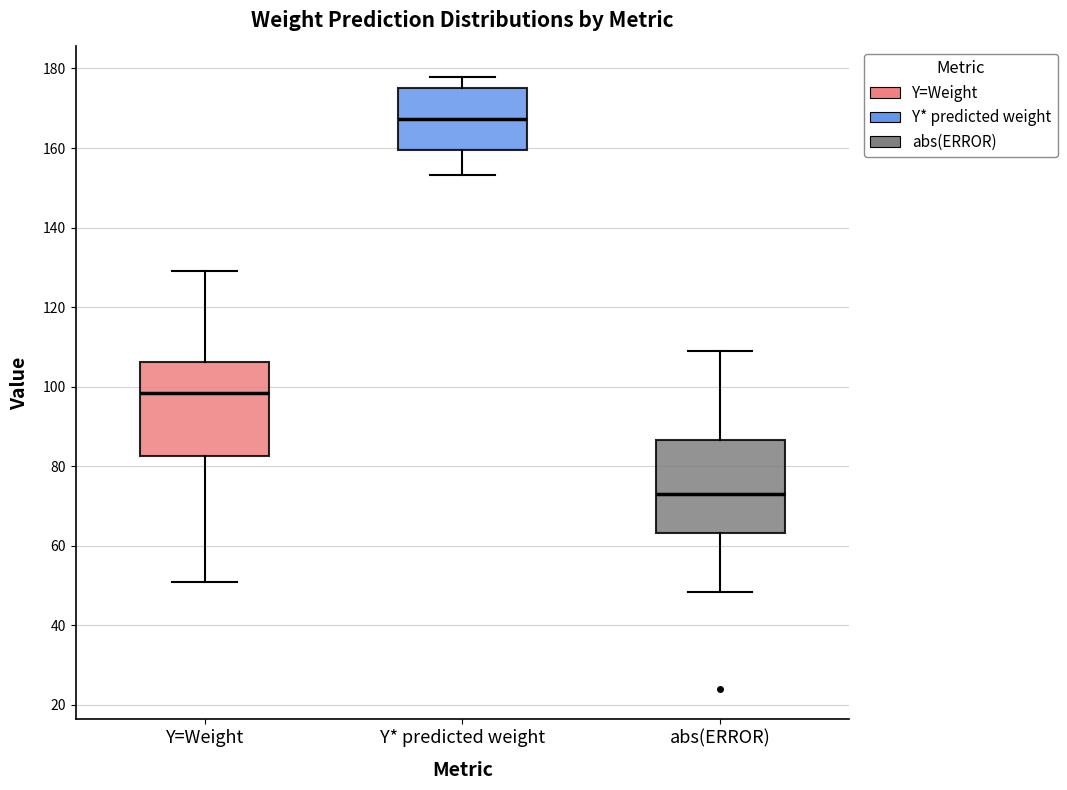

Where is the lower edge of the box for Y=Weight on the y-axis? The values are not printed on the chart, so give them approximately, as read against the axis.

82